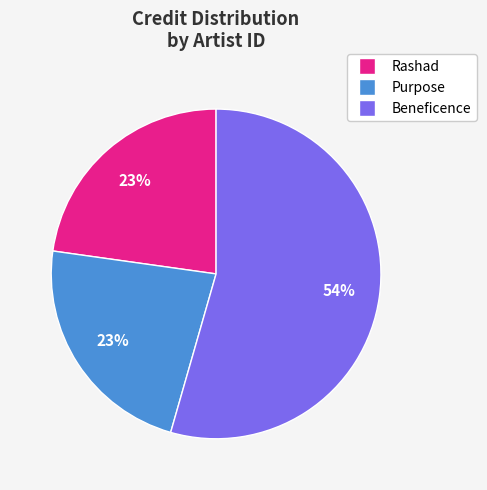

Which category has the biggest portion of the pie?

Beneficence